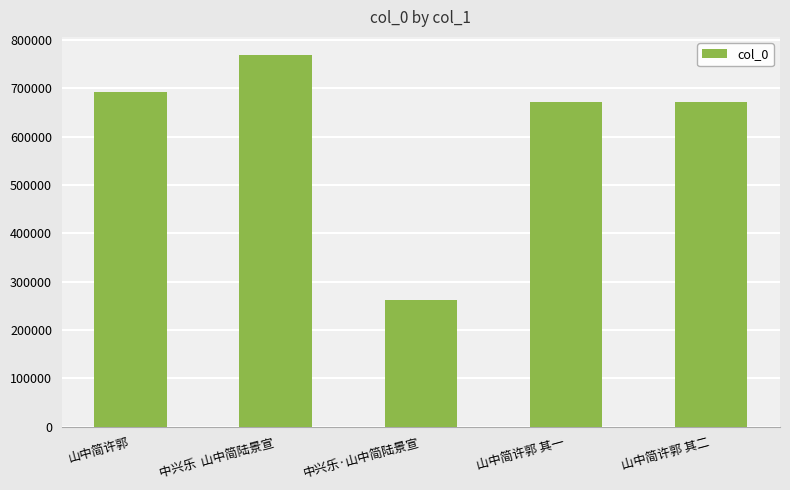

The value at 山中简许郭 is 692045. True or false?

True